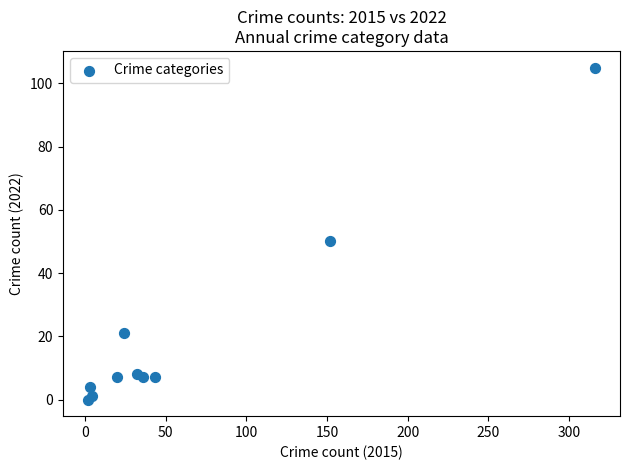

What Y value in the scatter plot is closest to 52?

50